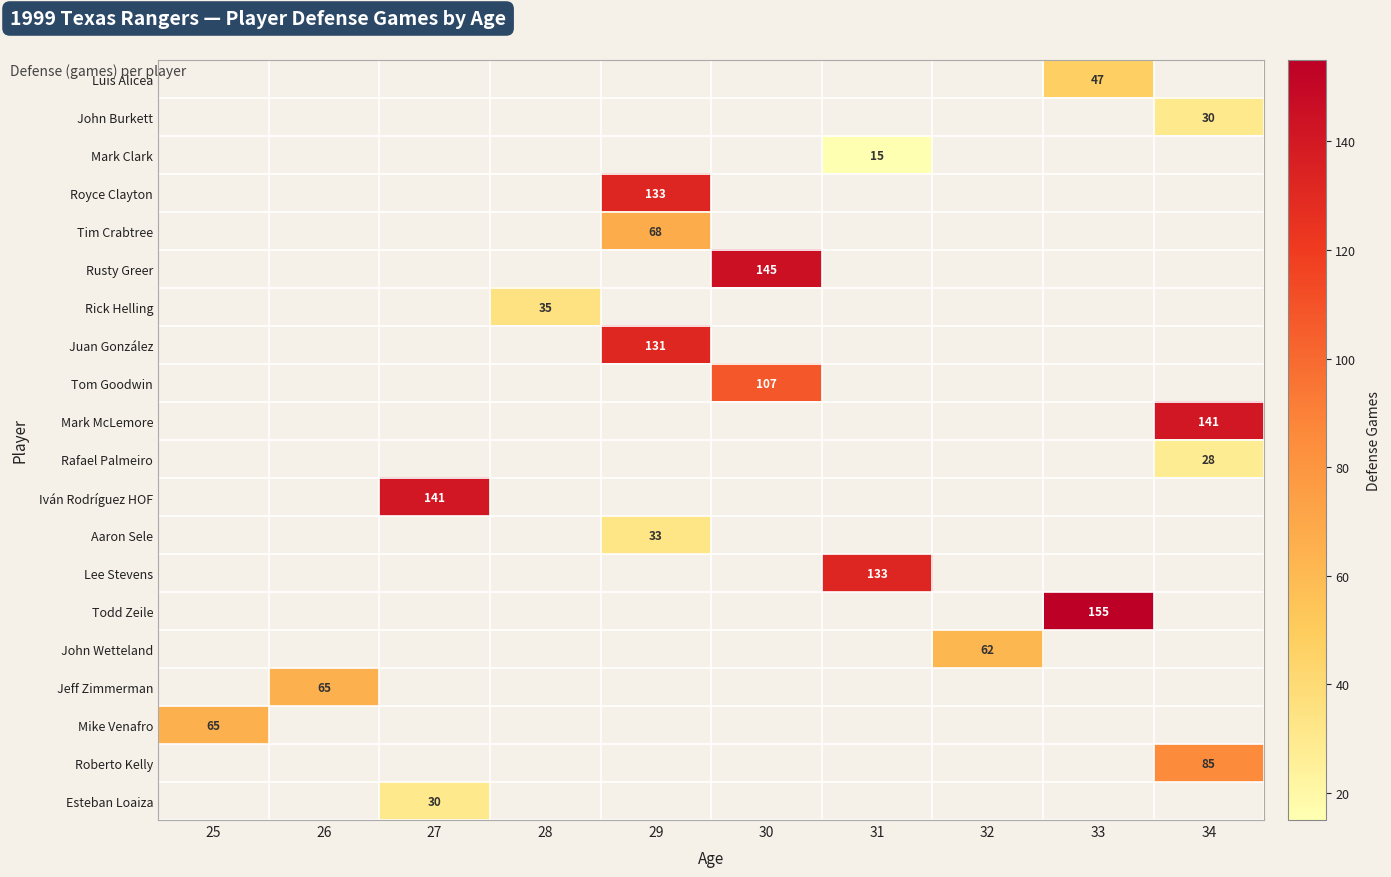

True or false: John Wetteland has a value of 62 at 32.

True